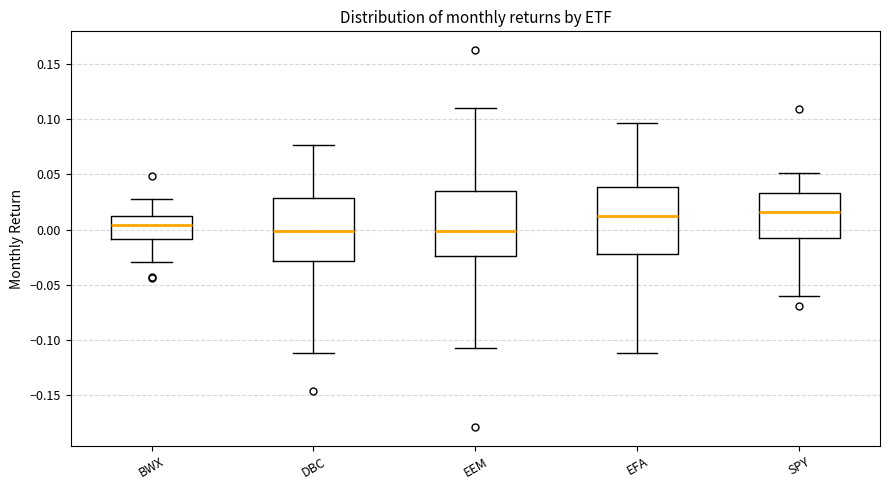

Reading left to right, transcribe this box plot: for each box, give where its median line is, the range the box spans, and where its two whiskers end, as read against the y-axis. The values are not printed on the chart, so give them approximately, as read against the axis.

BWX: median 0.005, box -0.010 to 0.015, whiskers -0.030 to 0.030
DBC: median 0.000, box -0.030 to 0.030, whiskers -0.110 to 0.075
EEM: median 0.000, box -0.025 to 0.035, whiskers -0.105 to 0.110
EFA: median 0.010, box -0.020 to 0.040, whiskers -0.110 to 0.095
SPY: median 0.015, box -0.010 to 0.035, whiskers -0.060 to 0.050